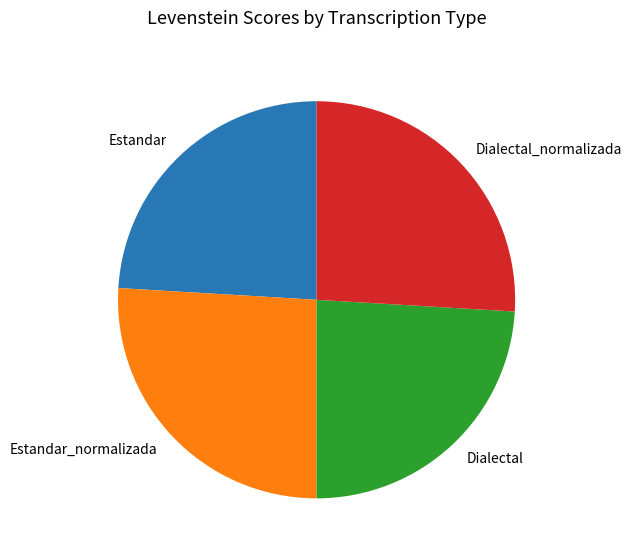

The Dialectal_normalizada slice represents 26% of the pie. True or false?

True